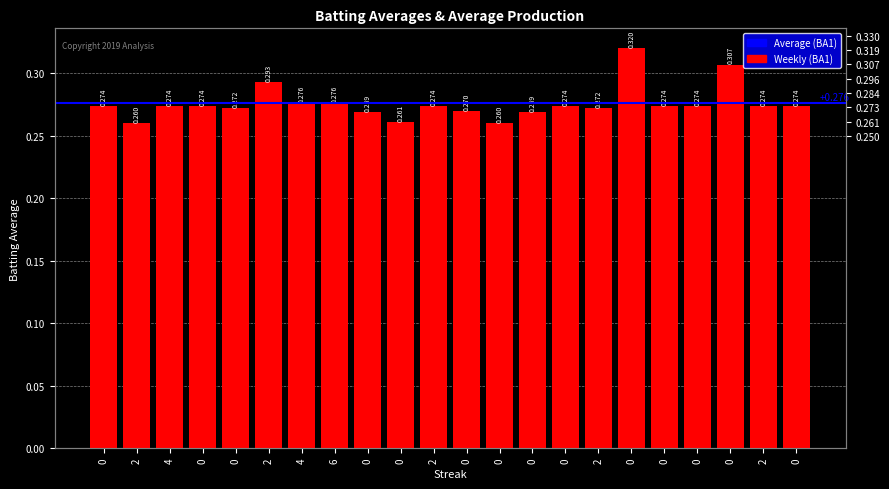

List the labels in order of value, largest first.

0, 0, 2, 4, 6, 0, 4, 0, 2, 0, 0, 0, 2, 0, 0, 2, 0, 0, 0, 0, 2, 0